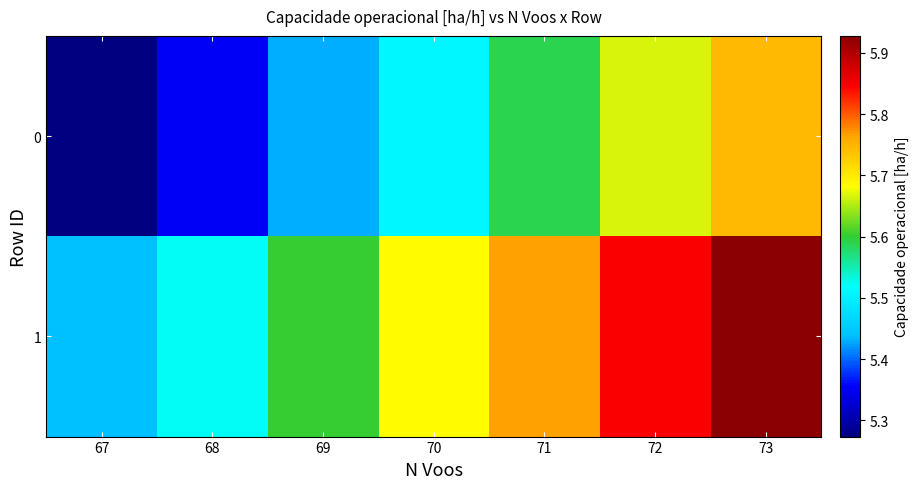

Count the number of categories in the chart.

7